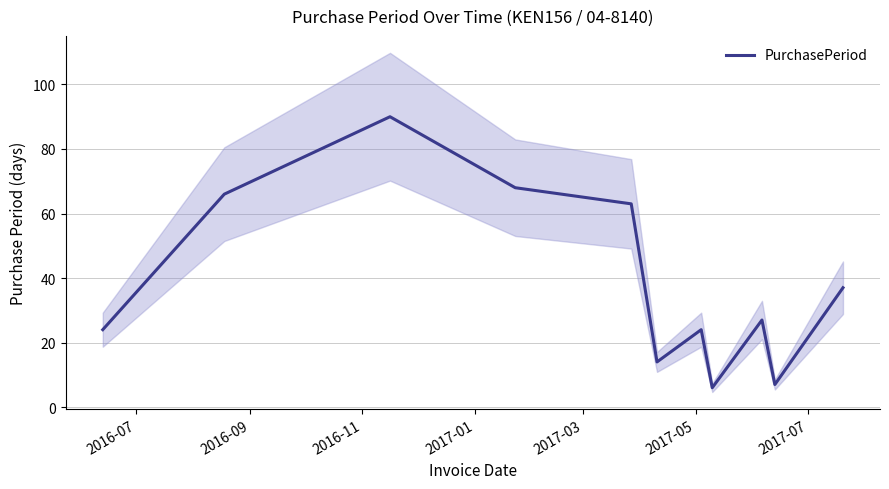

What is the average value?

39